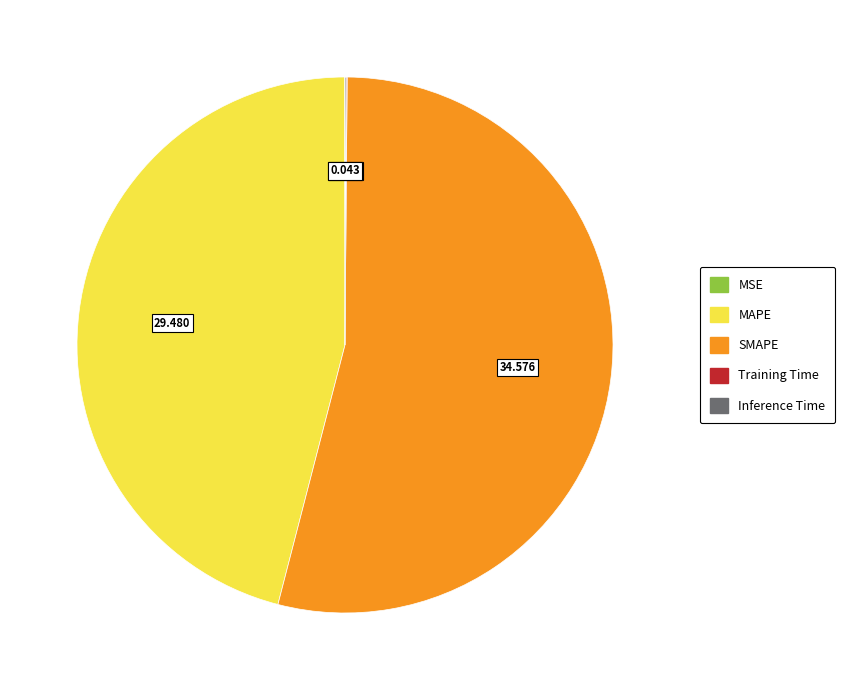

Which category has the biggest portion of the pie?

SMAPE